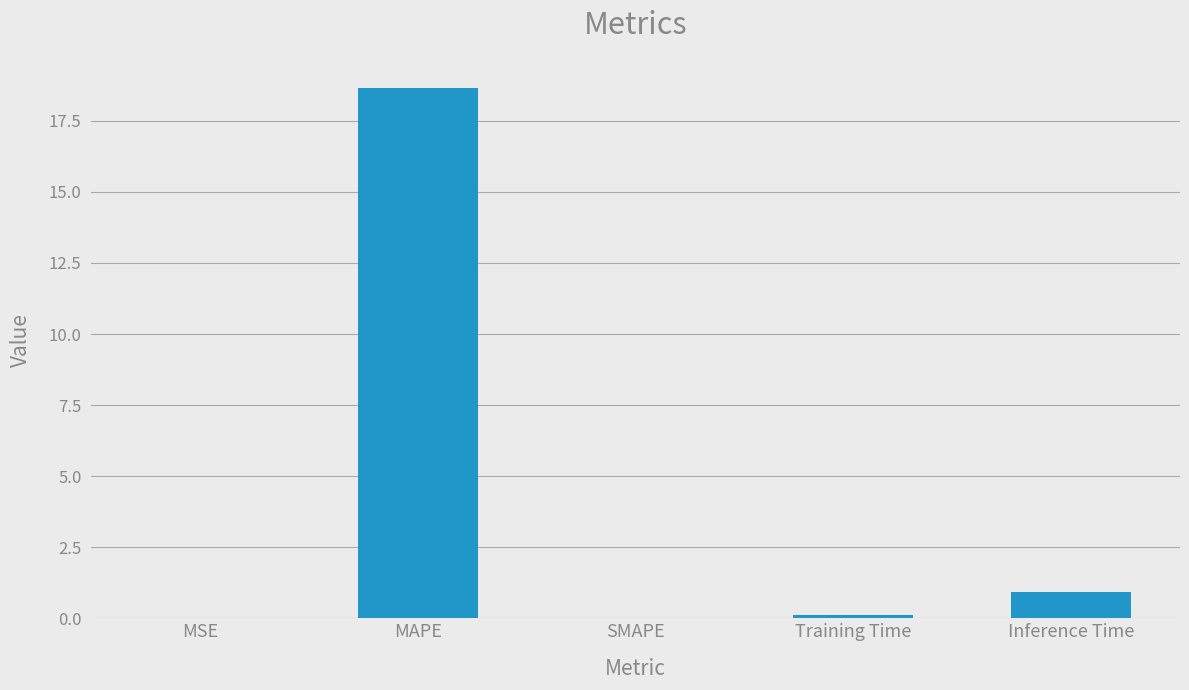

The chart shows a value of 0.9 at Inference Time. True or false?

True